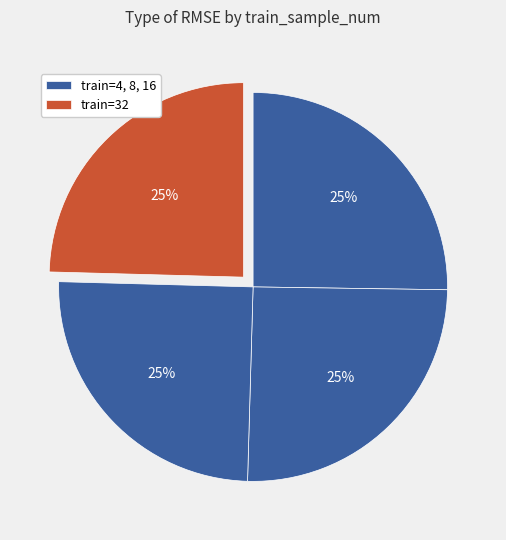

How many slices are in this pie chart?

4